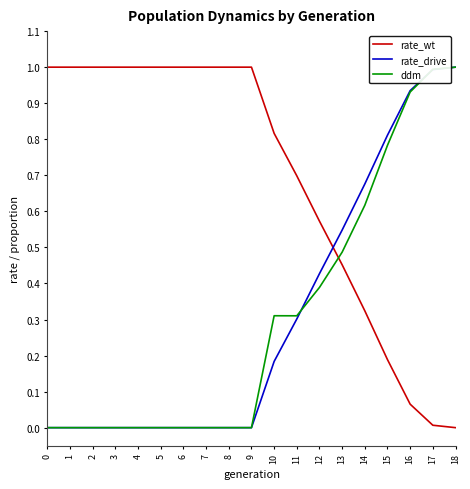

What is the difference between the highest and lowest values at 9?

1.0